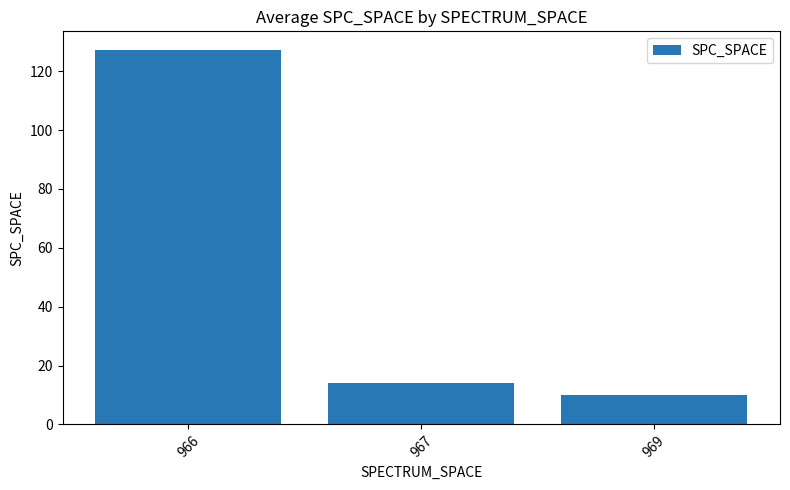

Is it true that the value at 969 is 10.0?

True